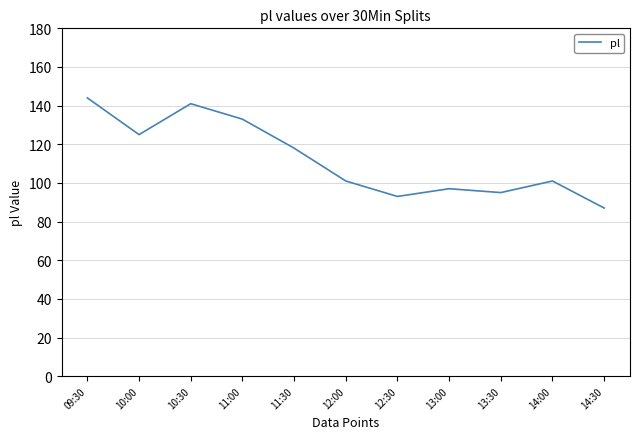

What position from the right is 13:00?

4